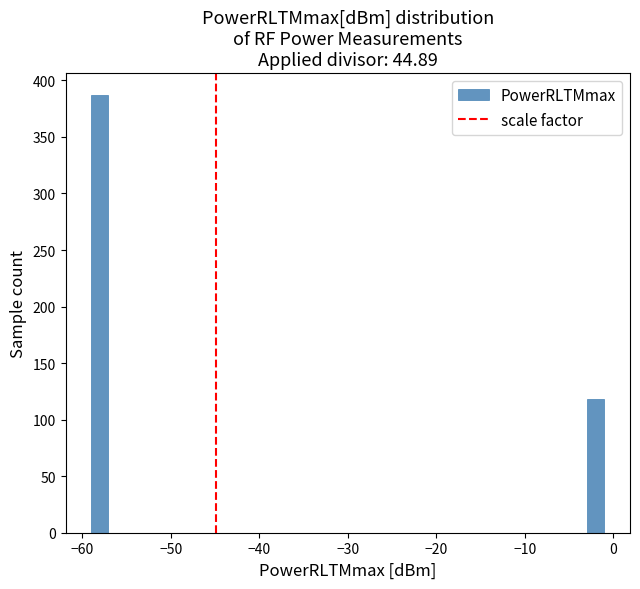

Around what value on the x-axis is the tallest bar? Give the approximate position of its centre, as read against the axis.

-58